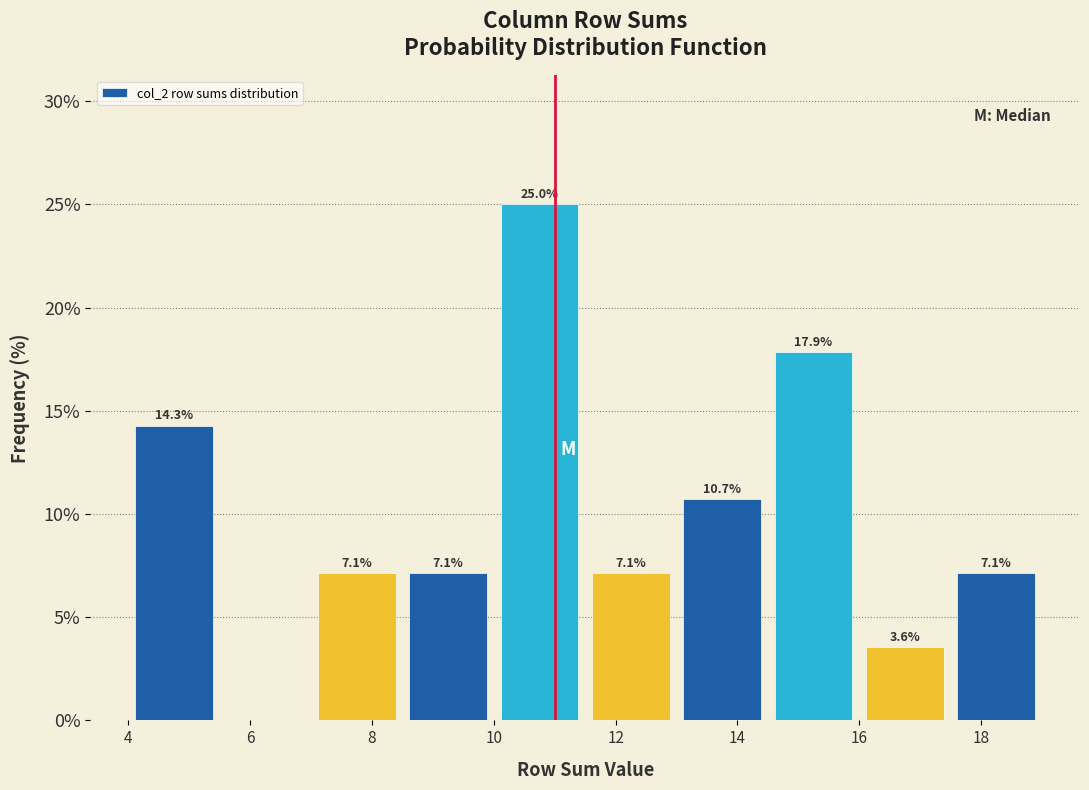

Which range on the x-axis has the tallest bar?

10.0 to 11.5